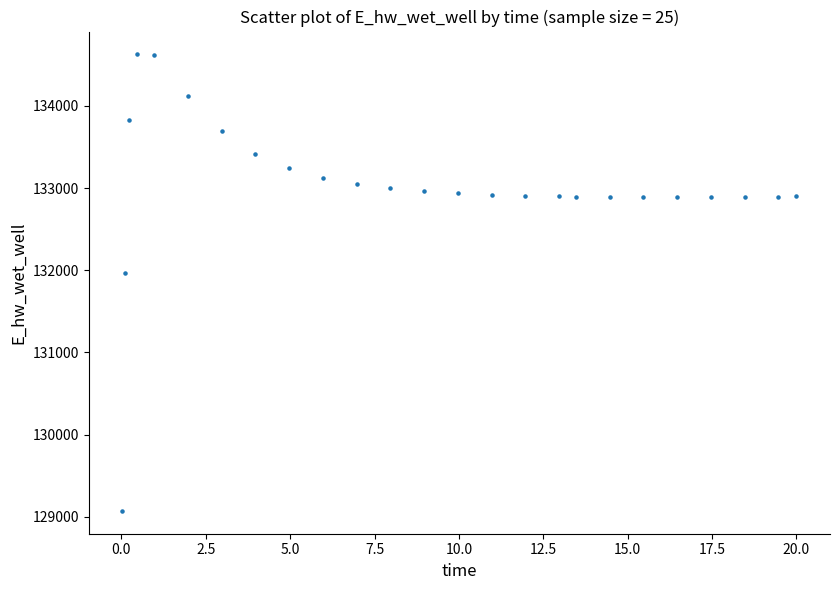

What is the range of Y values (max minus min)?

5557.5